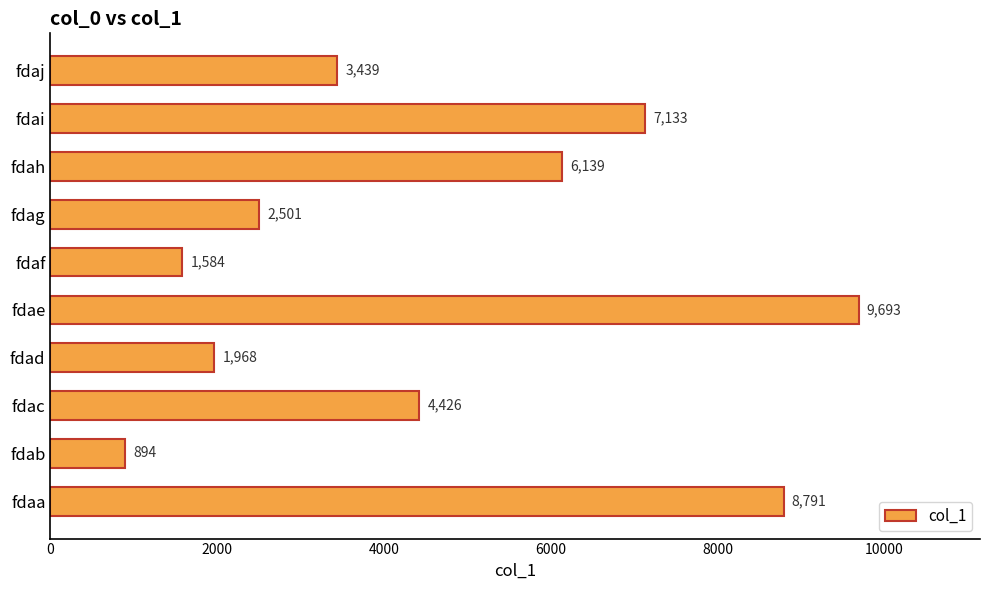

Is it true that the value at fdae is 14743?

False